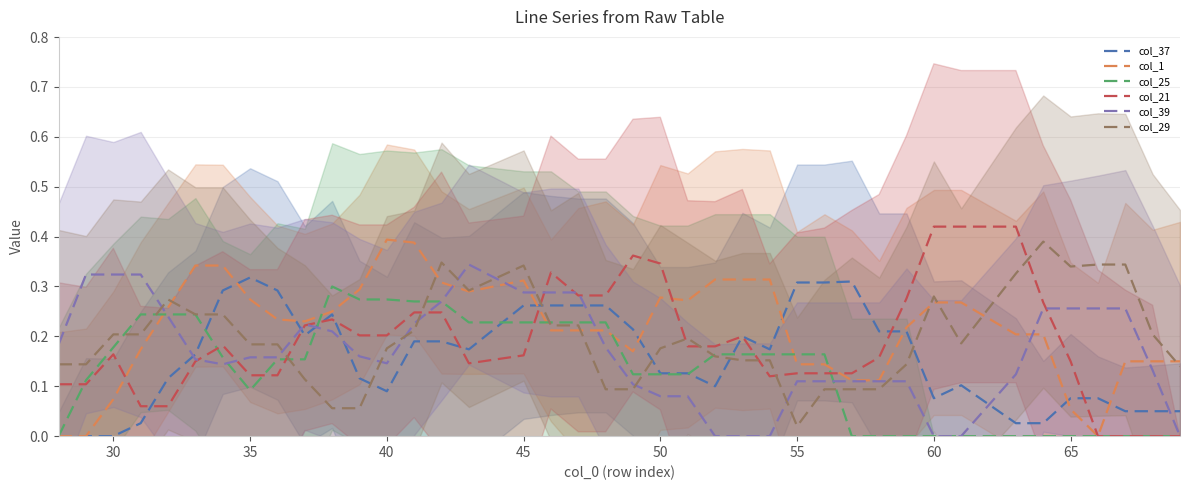

Reading left to right, list all the values displayed in this chart.

col_37: 0.0	0.0	0.0	0.0	0.1	0.2	0.3	0.3	0.3	0.2	0.2	0.1	0.1	0.2	0.2	0.2	0.3	0.3	0.3	0.3	0.2	0.1	0.1	0.1	0.2	0.2	0.3	0.3	0.3	0.2	0.2	0.1	0.1	0.0	0.0	0.1	0.1	0.1	0.1	0.1
col_1: 0.0	0.0	0.1	0.2	0.3	0.3	0.3	0.3	0.2	0.2	0.2	0.3	0.4	0.4	0.3	0.3	0.3	0.2	0.2	0.2	0.2	0.3	0.3	0.3	0.3	0.3	0.1	0.1	0.1	0.1	0.2	0.3	0.3	0.2	0.2	0.1	0.0	0.2	0.2	0.2
col_25: 0.0	0.1	0.2	0.2	0.2	0.2	0.2	0.1	0.2	0.2	0.3	0.3	0.3	0.3	0.3	0.2	0.2	0.2	0.2	0.2	0.1	0.1	0.1	0.2	0.2	0.2	0.2	0.2	0.0	0.0	0.0	0.0	0.0	0.0	0.0	0.0	0.0	0.0	0.0	0.0
col_21: 0.1	0.1	0.2	0.1	0.1	0.2	0.2	0.1	0.1	0.2	0.2	0.2	0.2	0.2	0.2	0.1	0.2	0.3	0.3	0.3	0.4	0.3	0.2	0.2	0.2	0.1	0.1	0.1	0.1	0.2	0.3	0.4	0.4	0.4	0.3	0.2	0.0	0.0	0.0	0.0
col_39: 0.2	0.3	0.3	0.3	0.2	0.2	0.1	0.2	0.2	0.2	0.2	0.2	0.1	0.2	0.3	0.3	0.3	0.3	0.3	0.2	0.1	0.1	0.1	0.0	0.0	0.0	0.1	0.1	0.1	0.1	0.1	0.0	0.0	0.1	0.3	0.3	0.3	0.3	0.1	0.0
col_29: 0.1	0.1	0.2	0.2	0.3	0.2	0.2	0.2	0.2	0.1	0.1	0.1	0.2	0.2	0.3	0.3	0.3	0.2	0.2	0.1	0.1	0.2	0.2	0.2	0.2	0.2	0.0	0.1	0.1	0.1	0.1	0.3	0.2	0.3	0.4	0.3	0.3	0.3	0.2	0.1